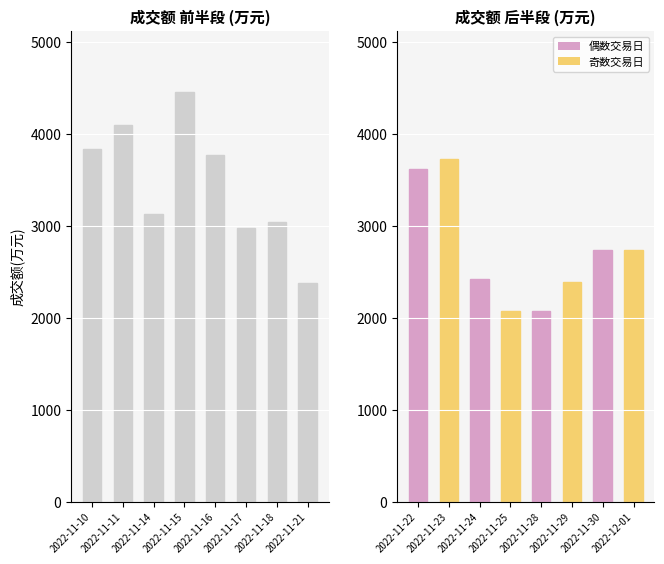

List the labels in order of value, smallest first.

2022-11-28, 2022-11-25, 2022-11-21, 2022-11-29, 2022-11-24, 2022-12-01, 2022-11-30, 2022-11-17, 2022-11-18, 2022-11-14, 2022-11-22, 2022-11-23, 2022-11-16, 2022-11-10, 2022-11-11, 2022-11-15